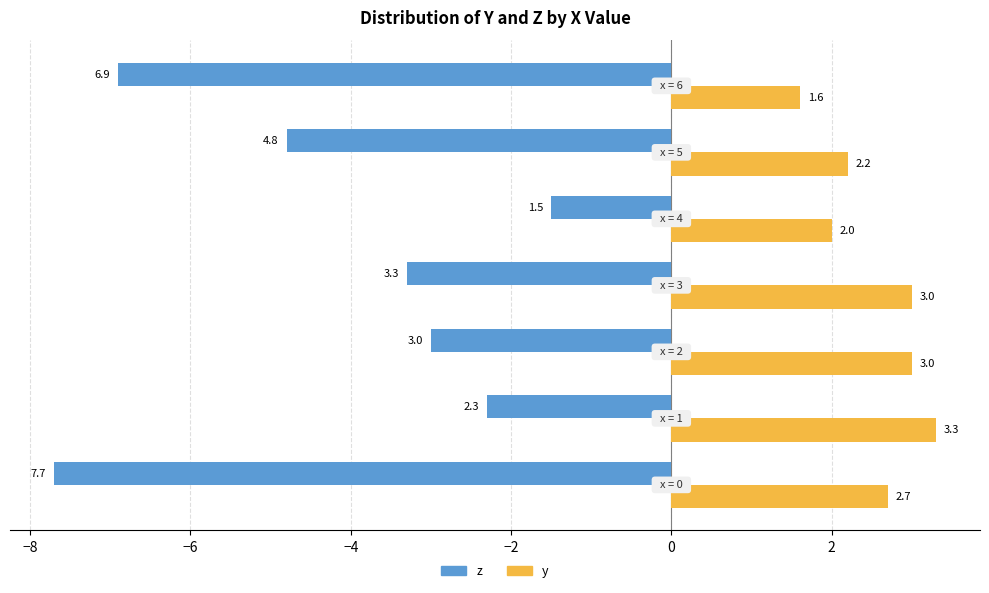

What is the maximum value shown in the chart?

3.3